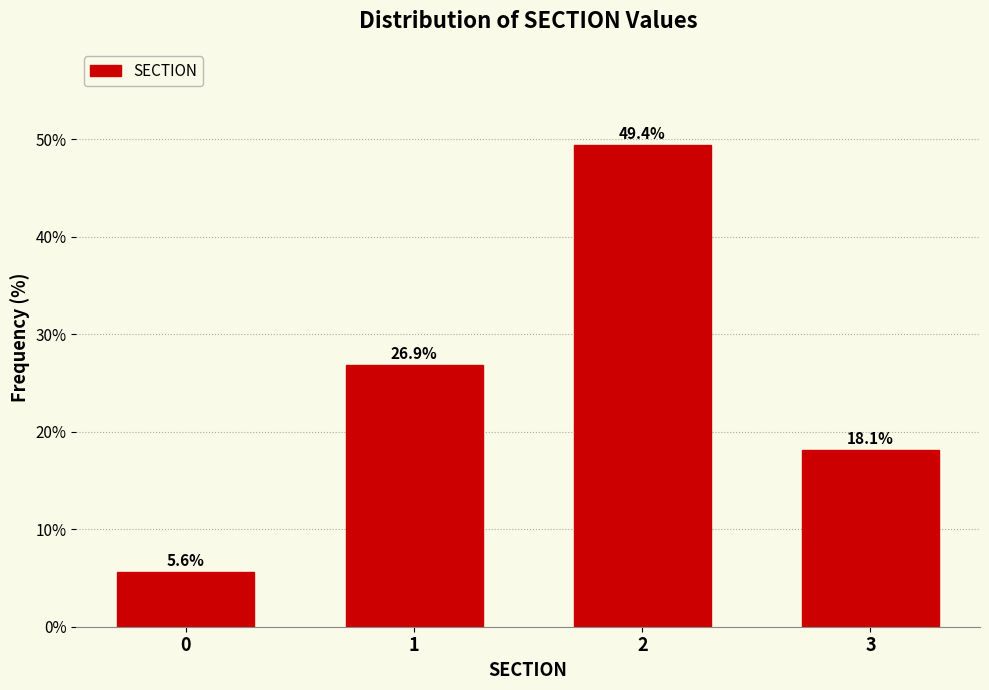

Reading left to right, list all the values displayed in this chart.

5.6	26.9	49.4	18.1